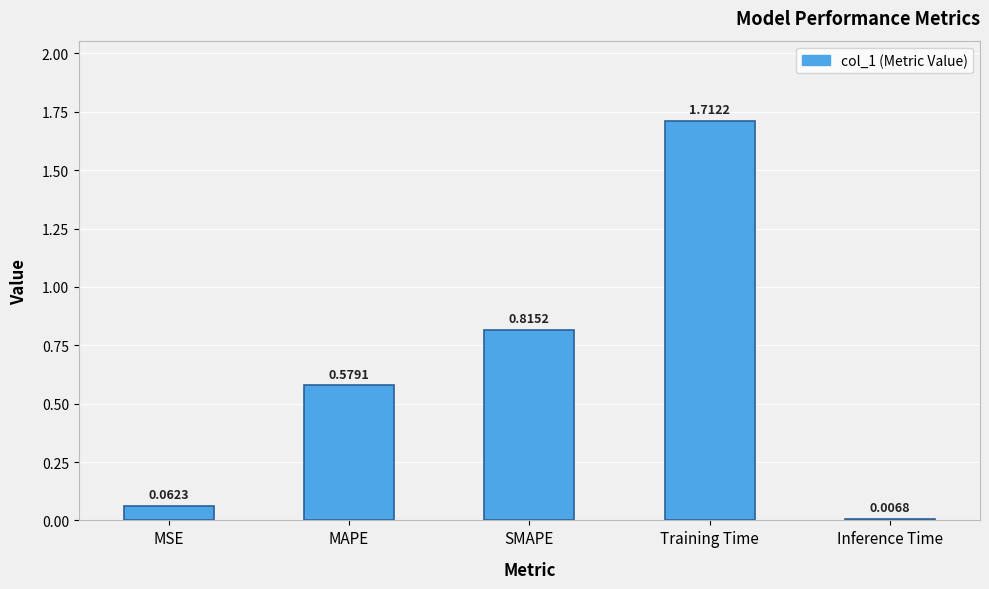

List the labels in order of value, largest first.

Training Time, SMAPE, MAPE, MSE, Inference Time